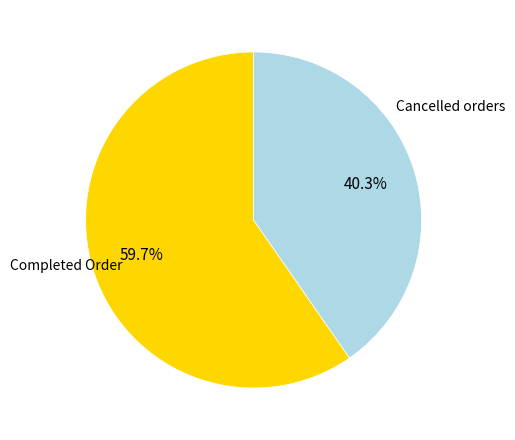

What is the ratio of the value at Completed Order to the value at Cancelled orders?

1.5